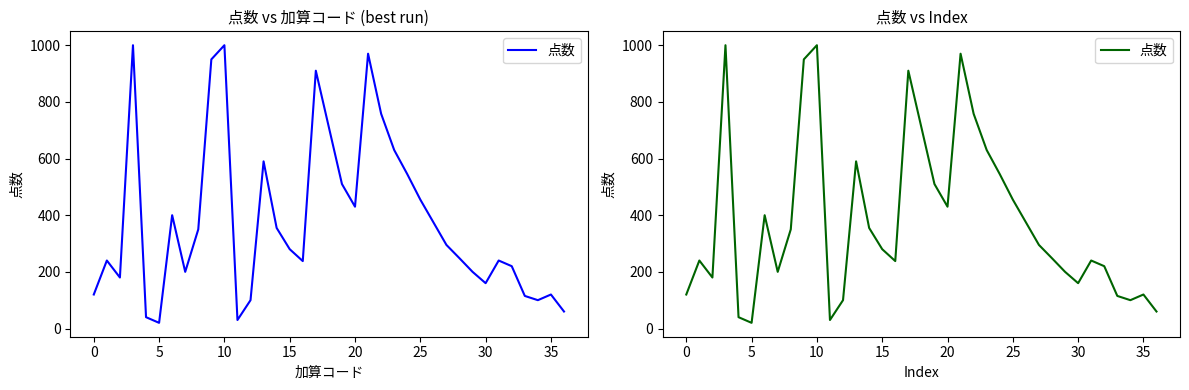

What is the maximum value shown in the chart?

1000